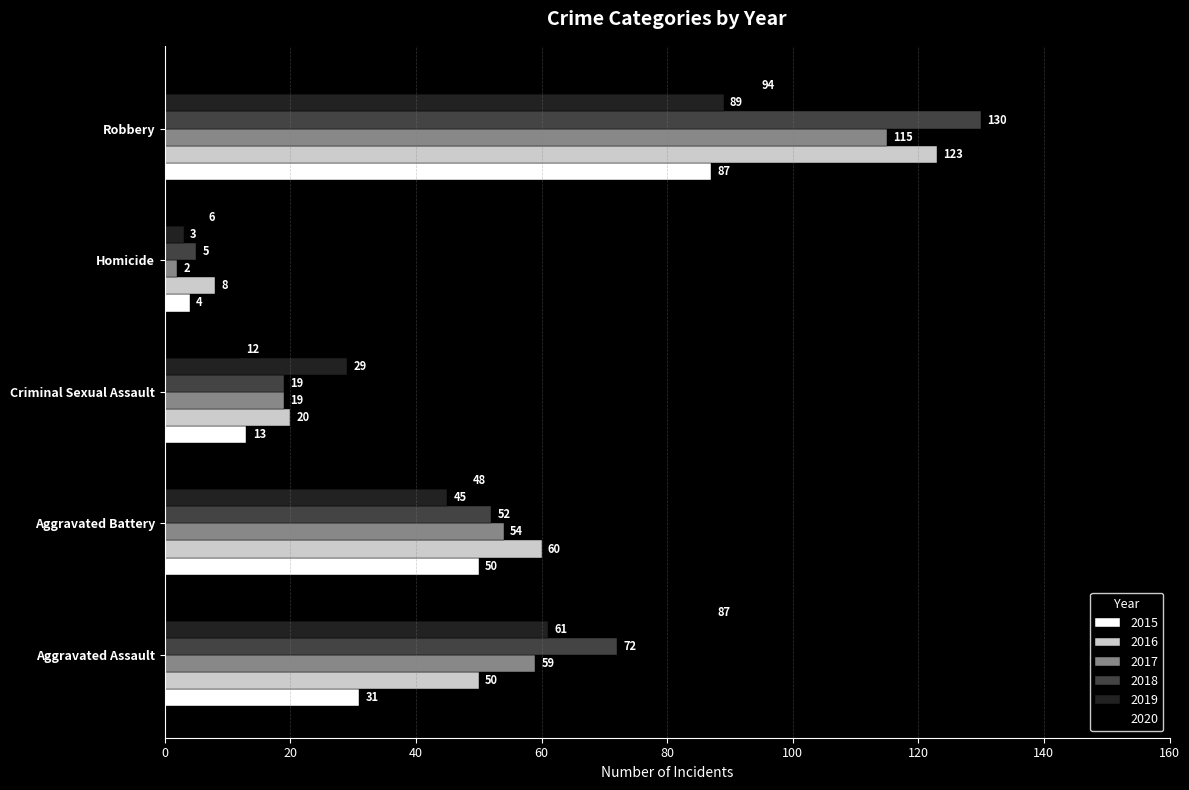

Which series has the largest total across all categories?

2018